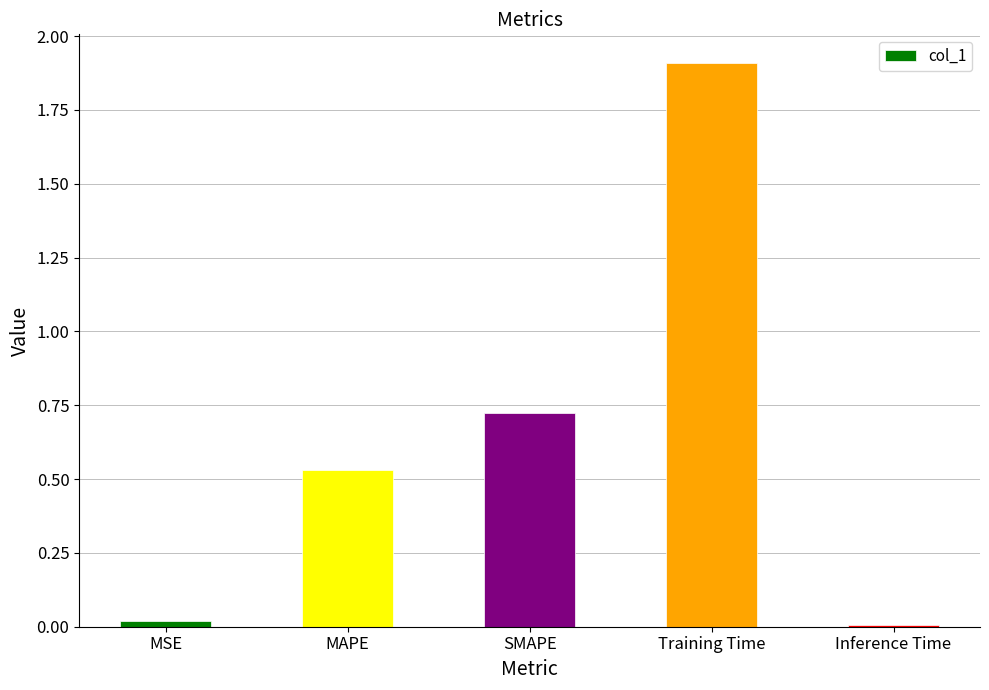

What is the value of the 4th bar from the left?

1.9